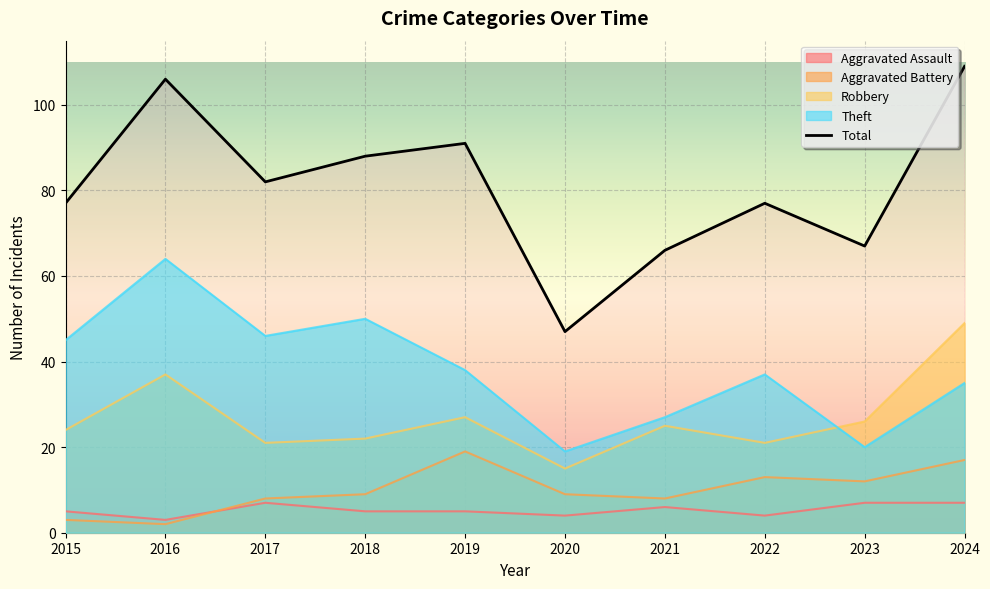

True or false: Robbery and Aggravated Battery intersect in this chart.

False